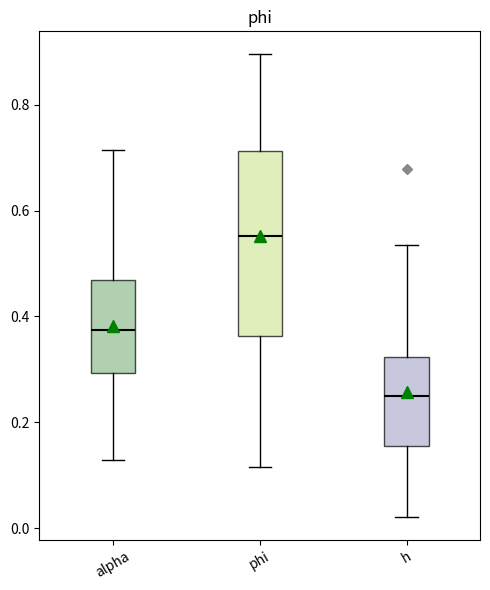

Where does the upper whisker of the box for alpha end on the y-axis? The values are not printed on the chart, so give them approximately, as read against the axis.

0.72